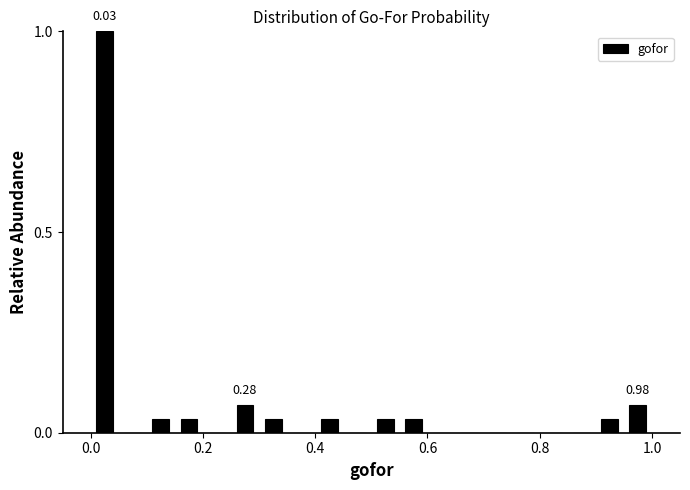

Read against the x-axis, roughly where is the centre of the tallest bar?

0.02